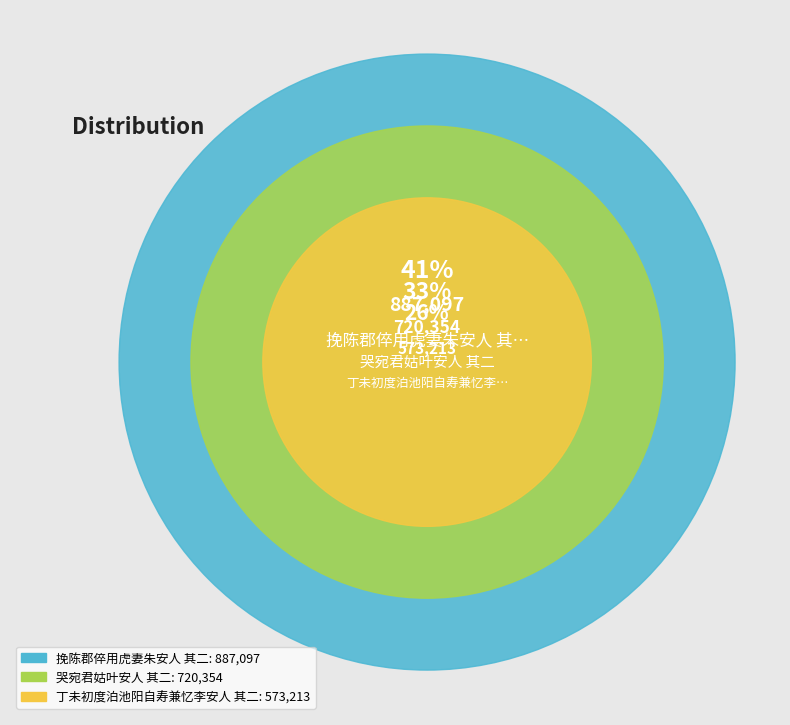

What percentage is the 丁未初度泊池阳自寿兼忆李安人 其二 slice, to the nearest percent?

26%